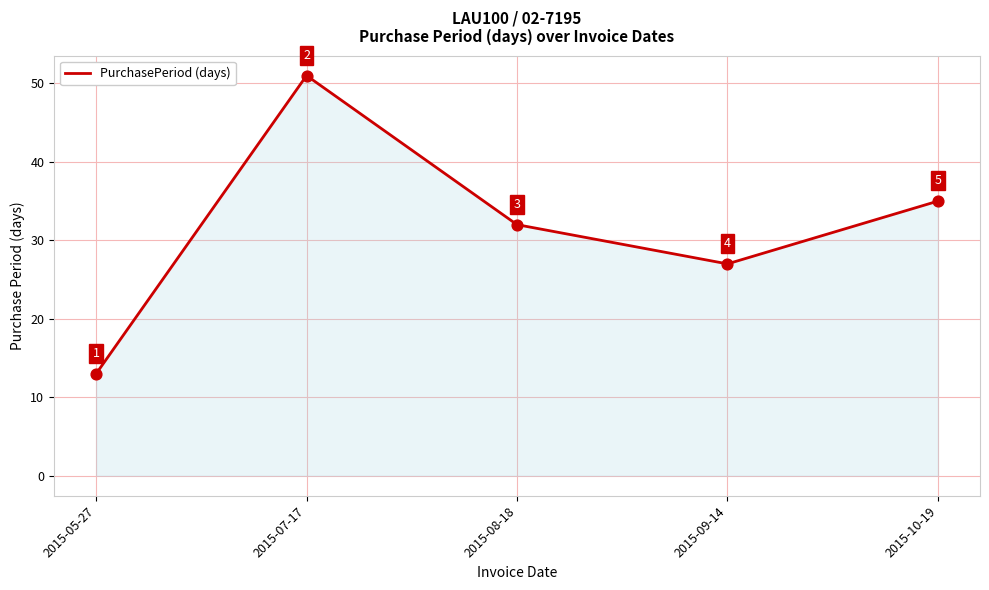

Approximately how many times larger is the value at 2015-10-19 compared to 2015-05-27?

2.7